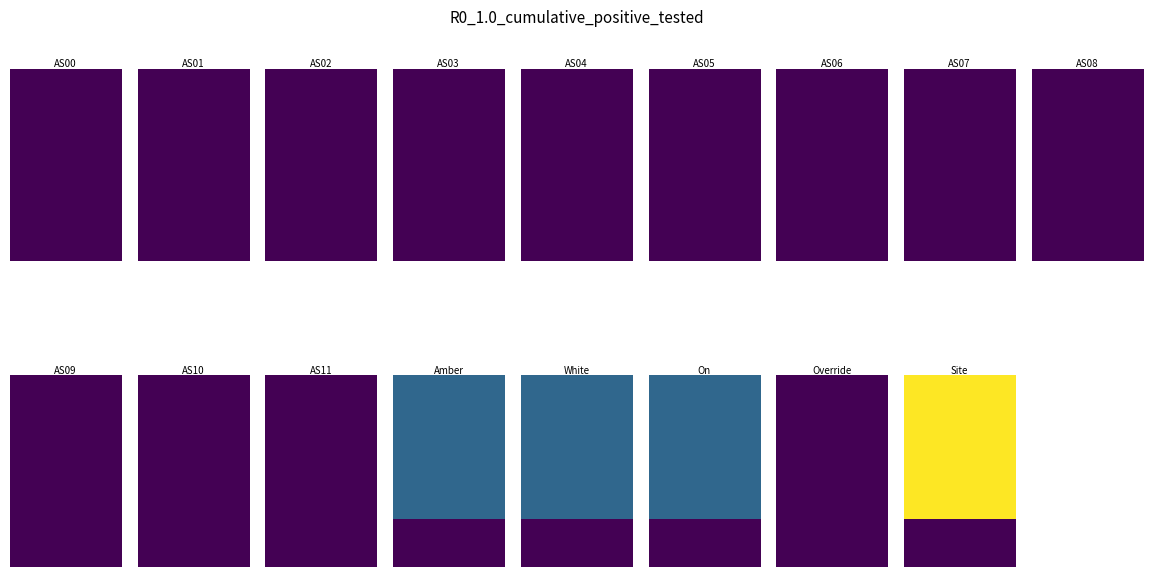

At how many categories does at least one series exceed 0?

4